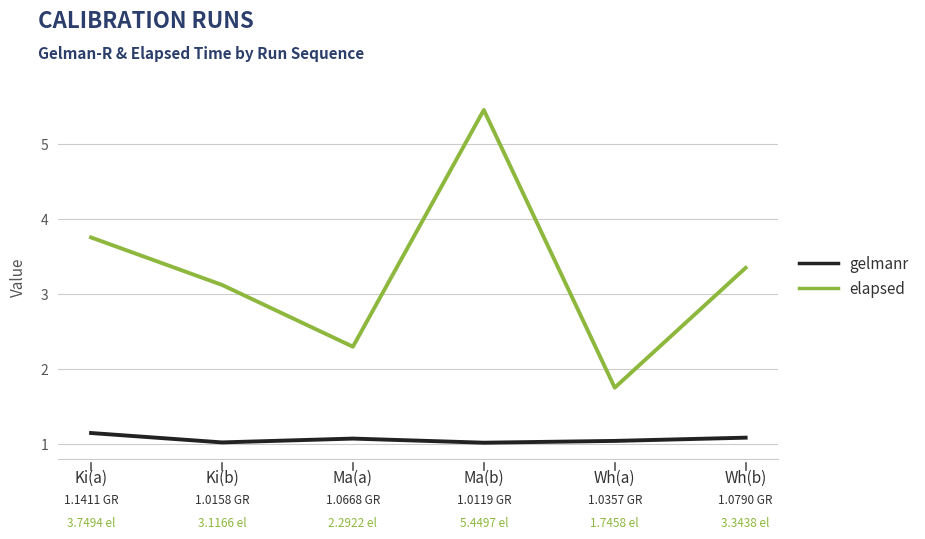

Which series has the largest total across all categories?

elapsed